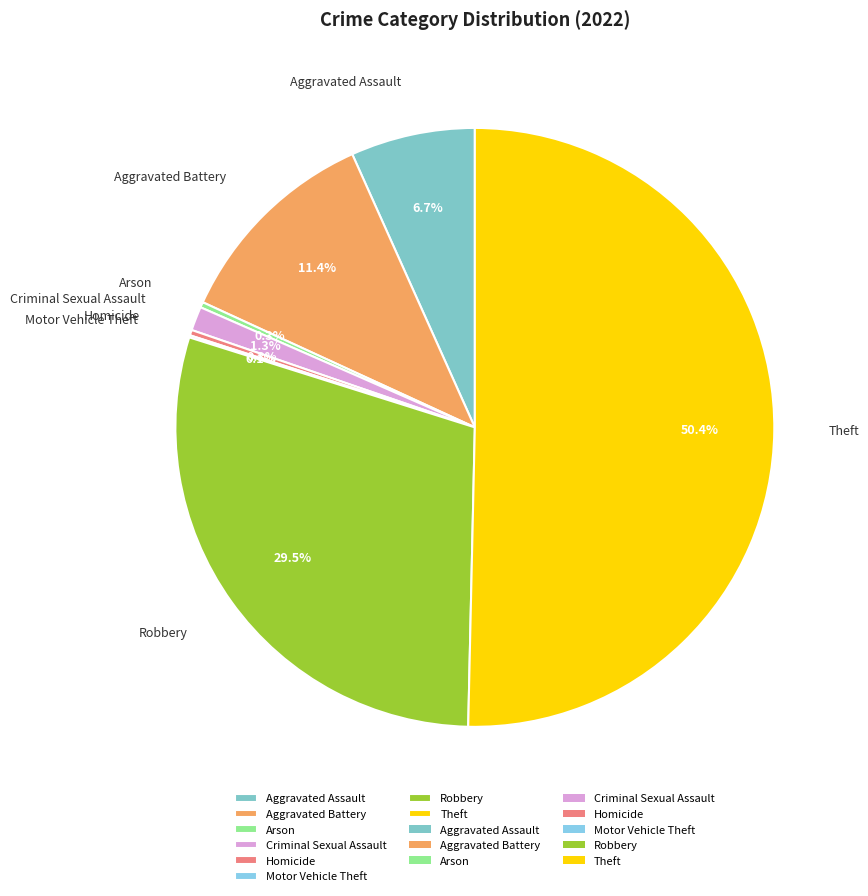

Is Aggravated Assault the majority of the pie?

No